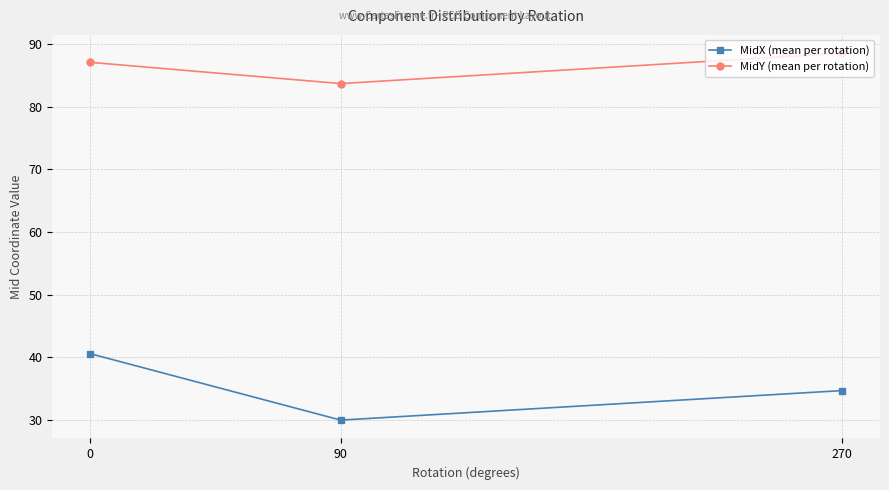

Rank the series by their maximum value, from lowest to highest.

MidX (mean per rotation), MidY (mean per rotation)